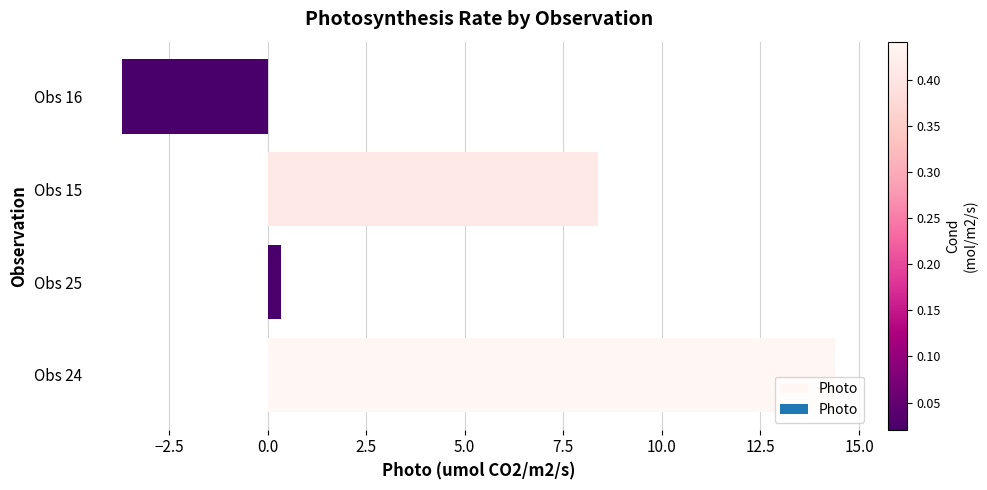

Is it true that the value at Obs 16 is -3.7?

True